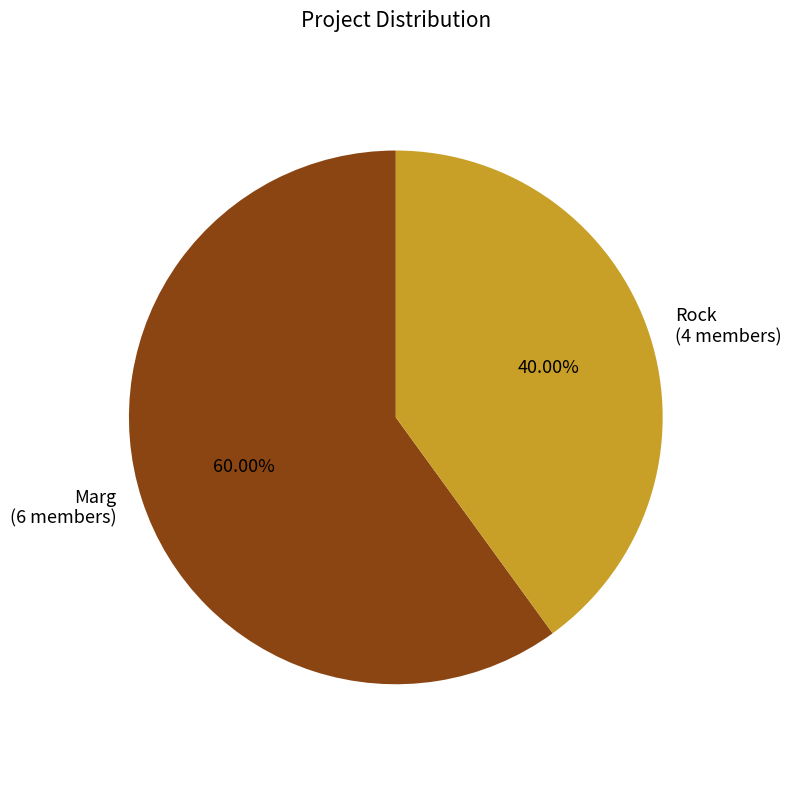

Combined, what portion of the pie is Rock and Marg?

100.0%